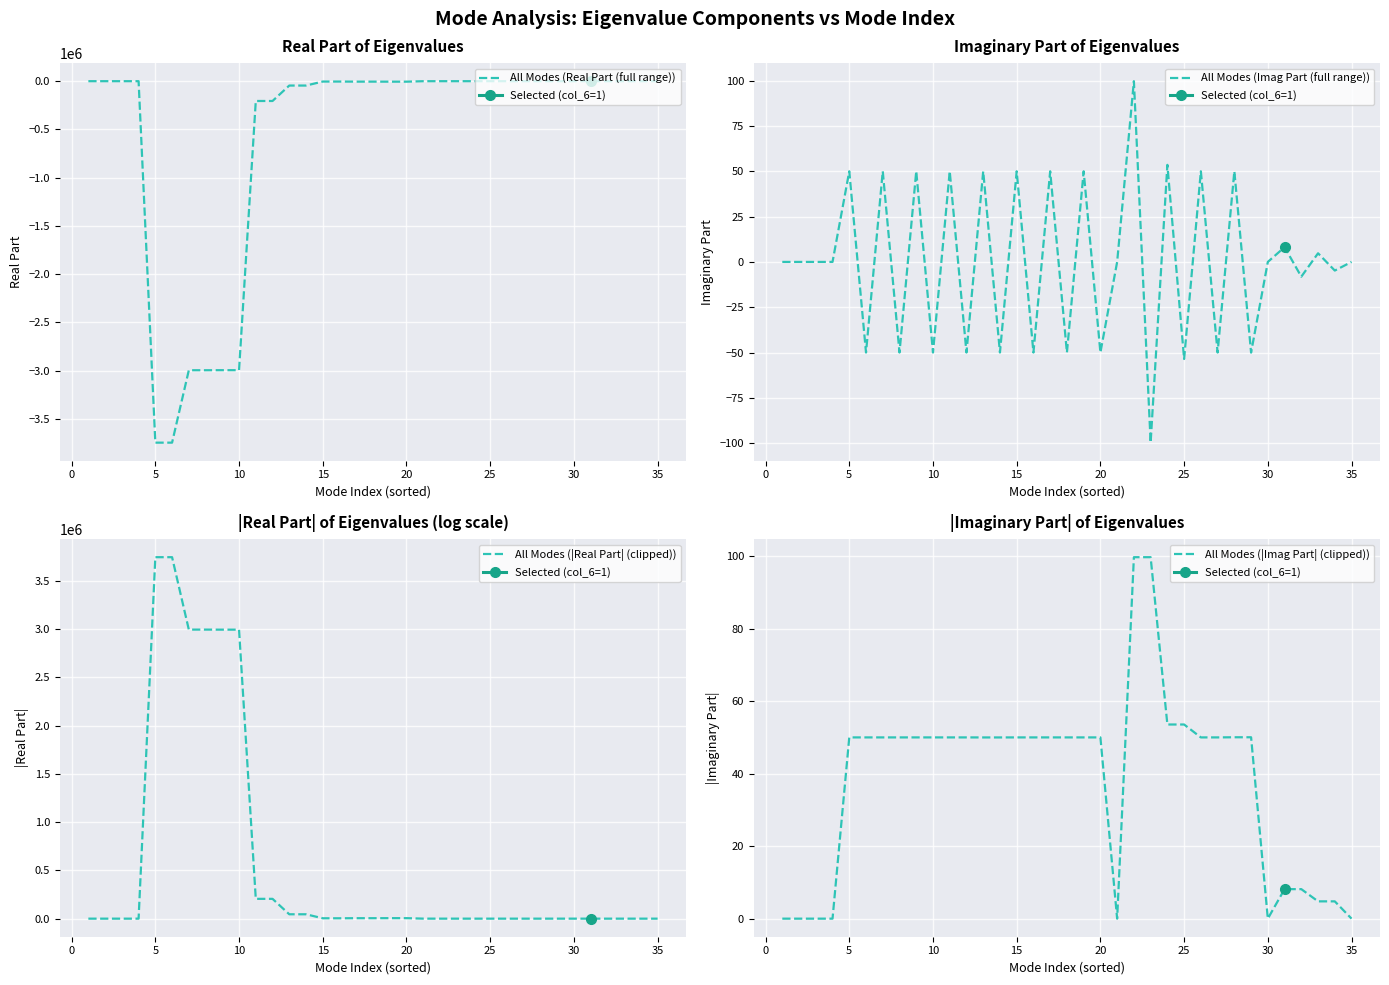

What is the lowest value of the All Modes (Real Part (full range)) series?

-3745991.3